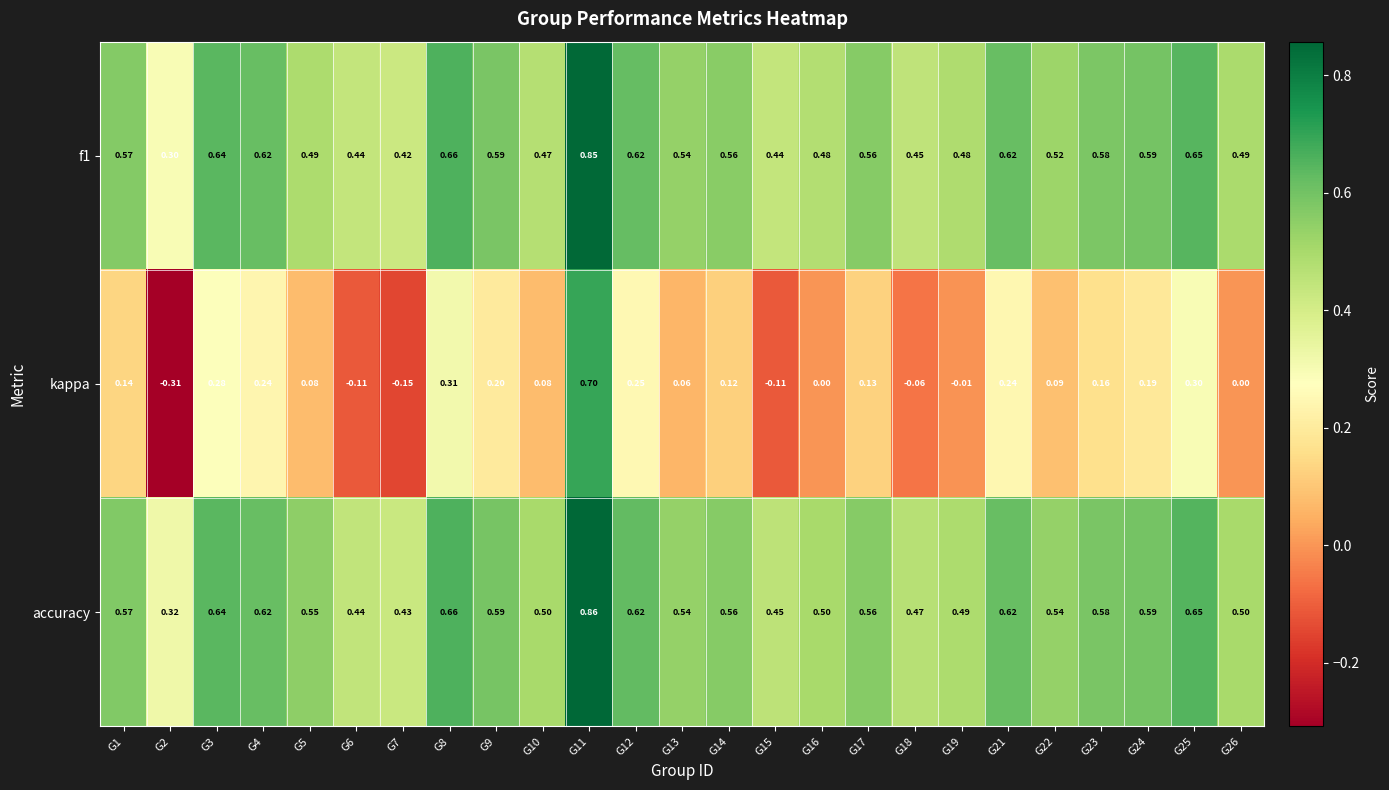

Which series has the largest total across all categories?

accuracy